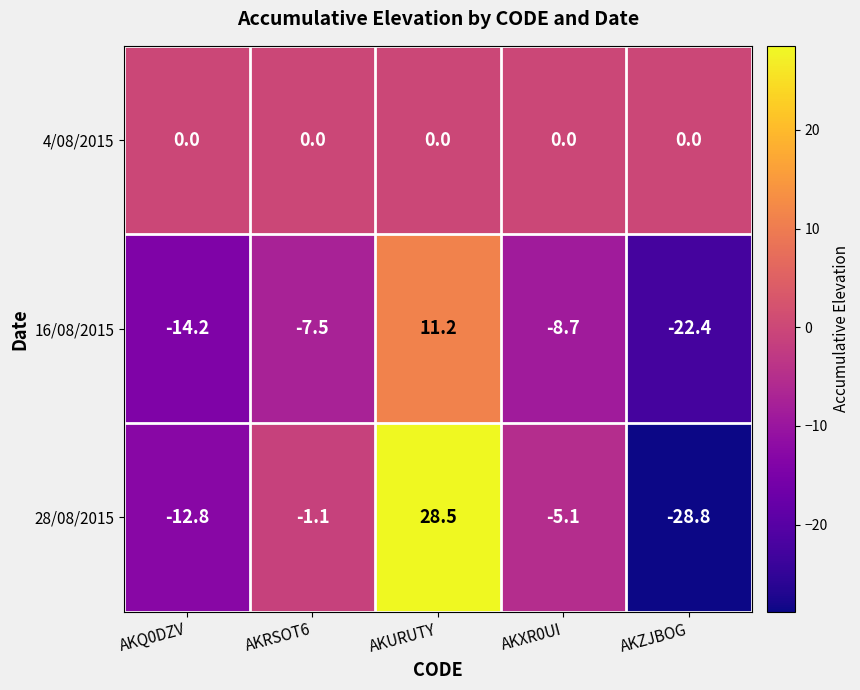

At AKRSOT6, list the series in order from largest to smallest.

4/08/2015, 28/08/2015, 16/08/2015